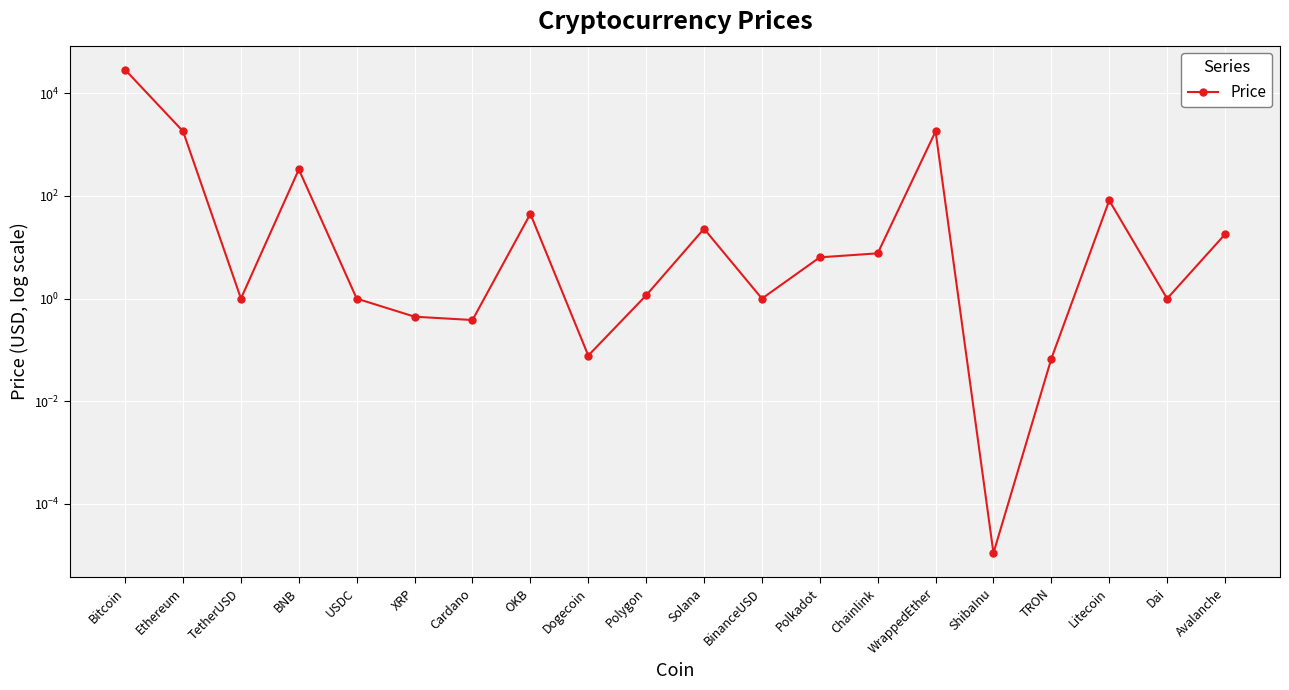

Count the number of categories in the chart.

20